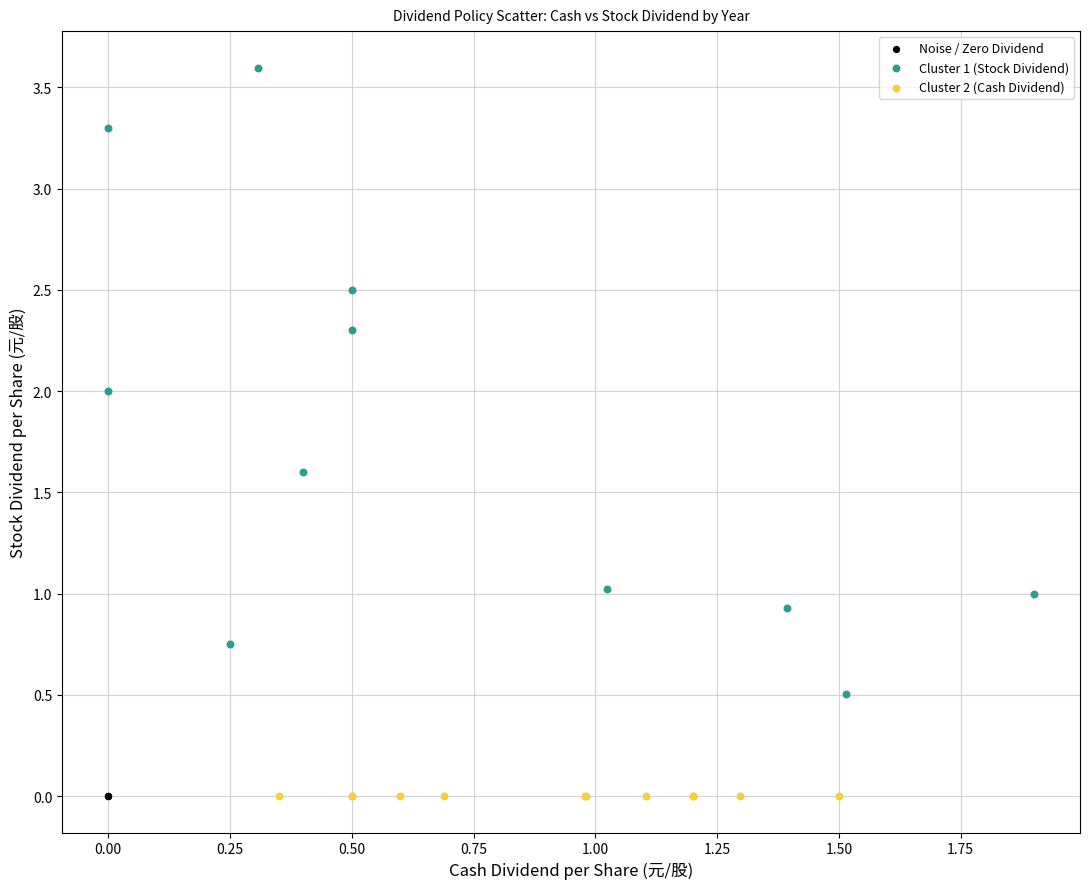

What are all the series names shown in the legend?

Noise / Zero Dividend, Cluster 1 (Stock Dividend), Cluster 2 (Cash Dividend)